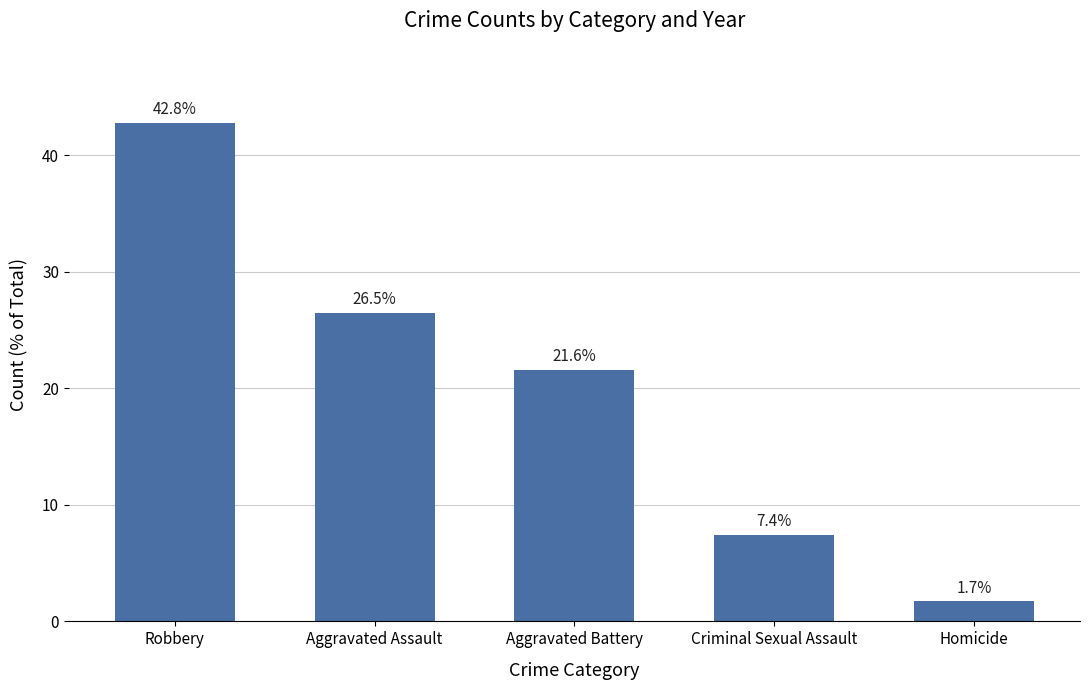

Rank the categories by value from lowest to highest.

Homicide, Criminal Sexual Assault, Aggravated Battery, Aggravated Assault, Robbery